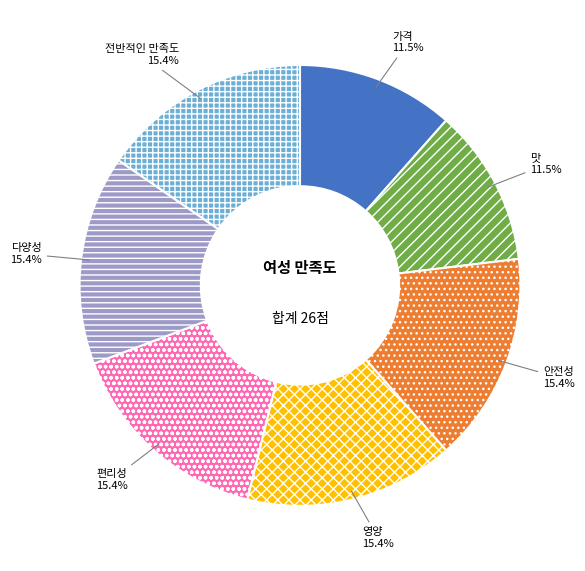

Is 가격 the majority of the pie?

No